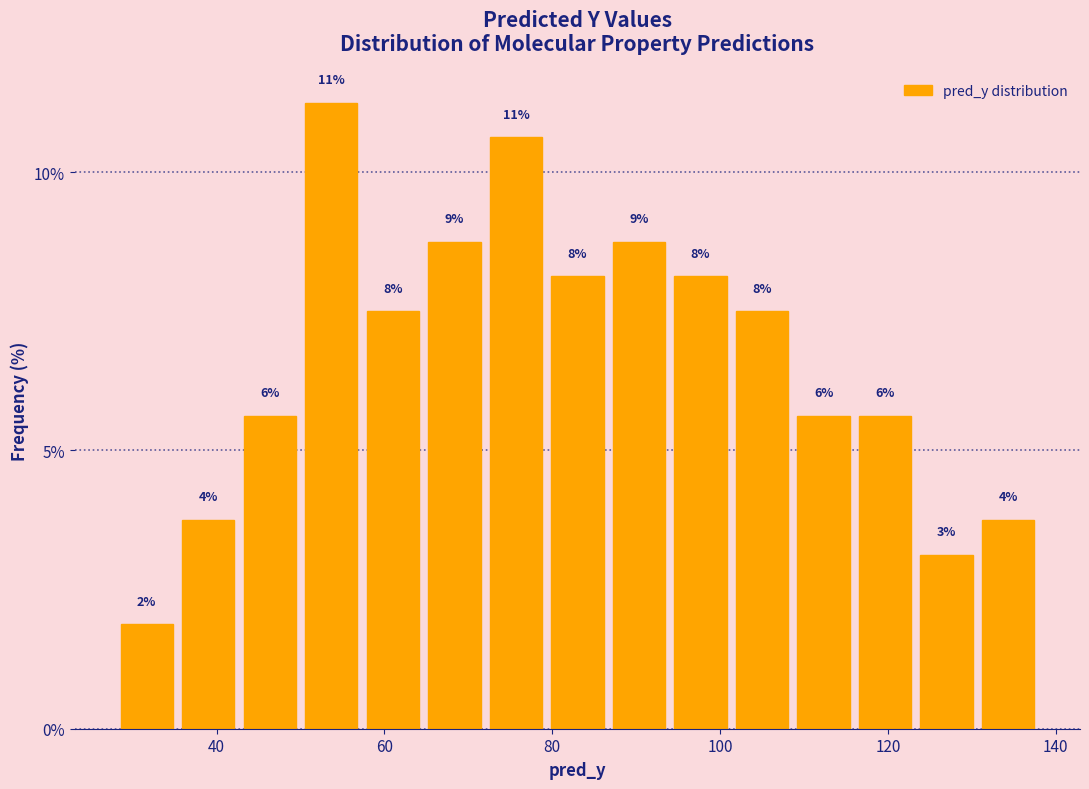

Read against the x-axis, roughly where is the centre of the tallest bar?

54